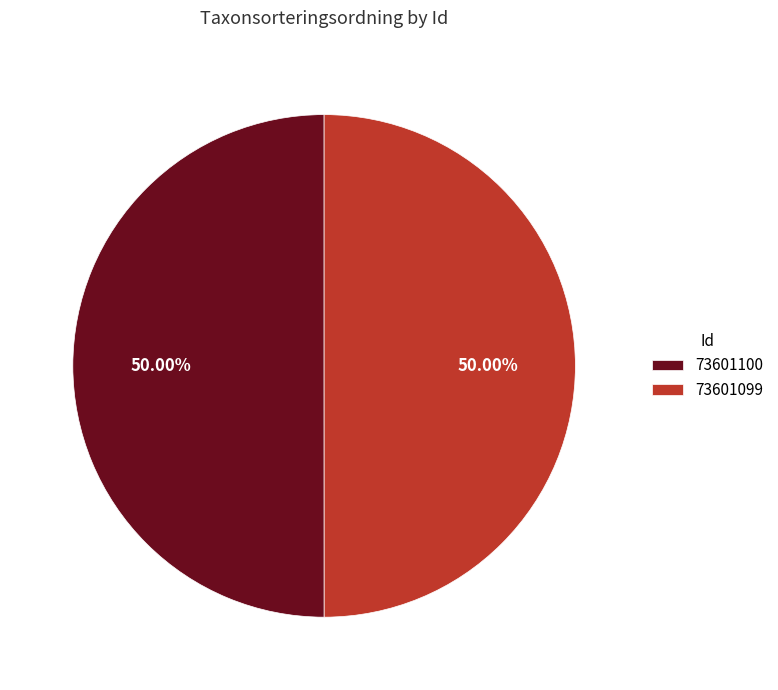

Approximately how many times larger is the value at 73601100 compared to 73601099?

1.0